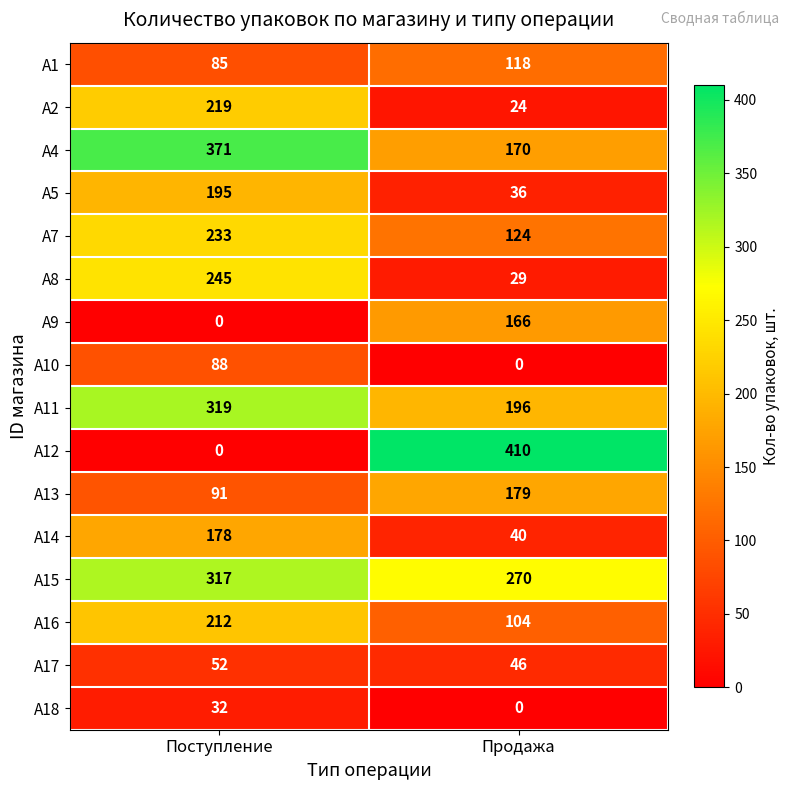

How many data points in A11 are less than 319?

1